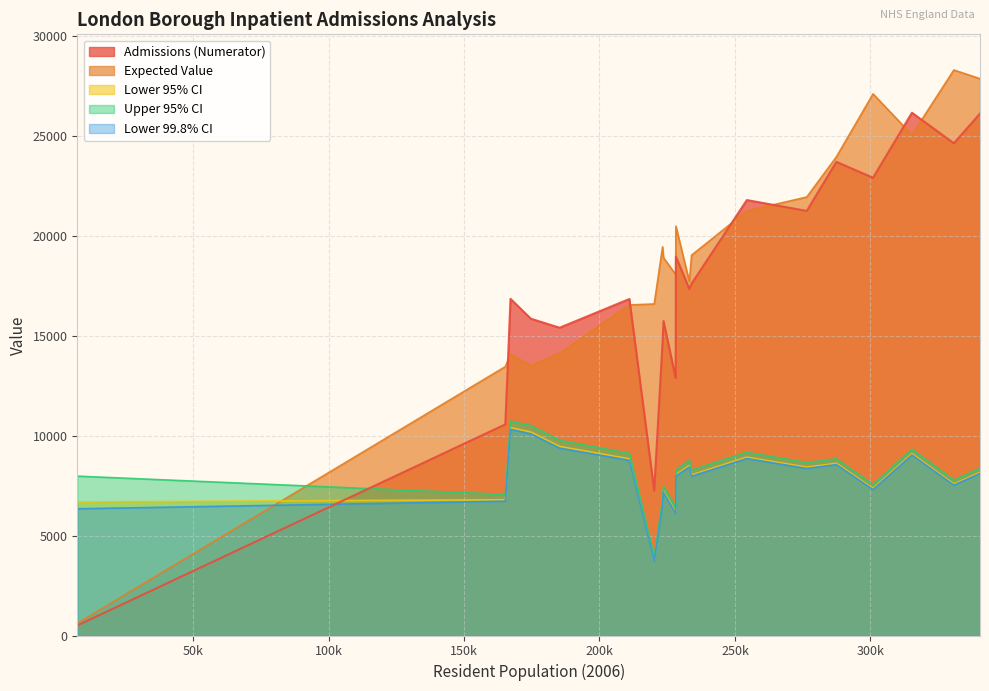

How many intersections are there between Admissions (Numerator) and Lower 95% CI?

1